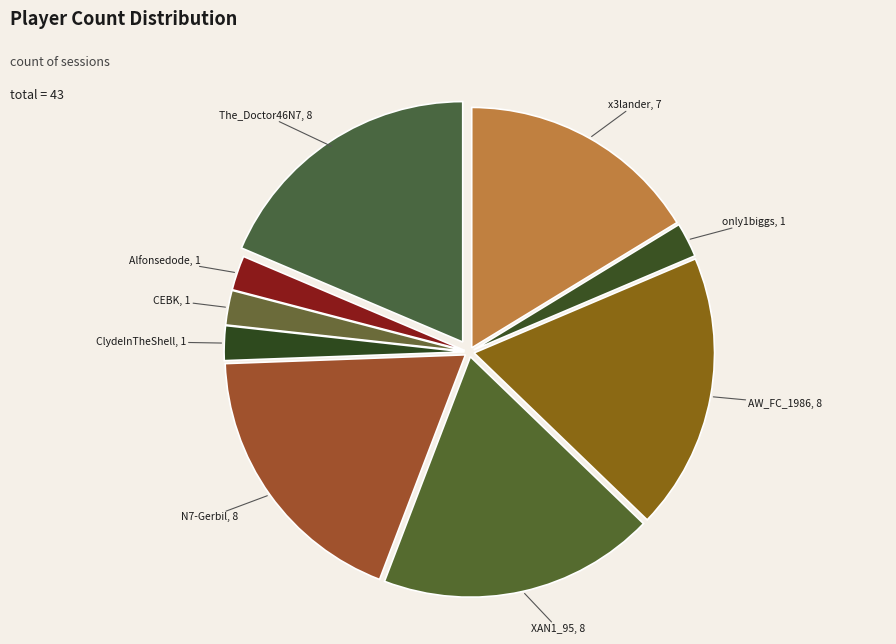

Combined, do N7-Gerbil and AW_FC_1986 account for over 50%?

No